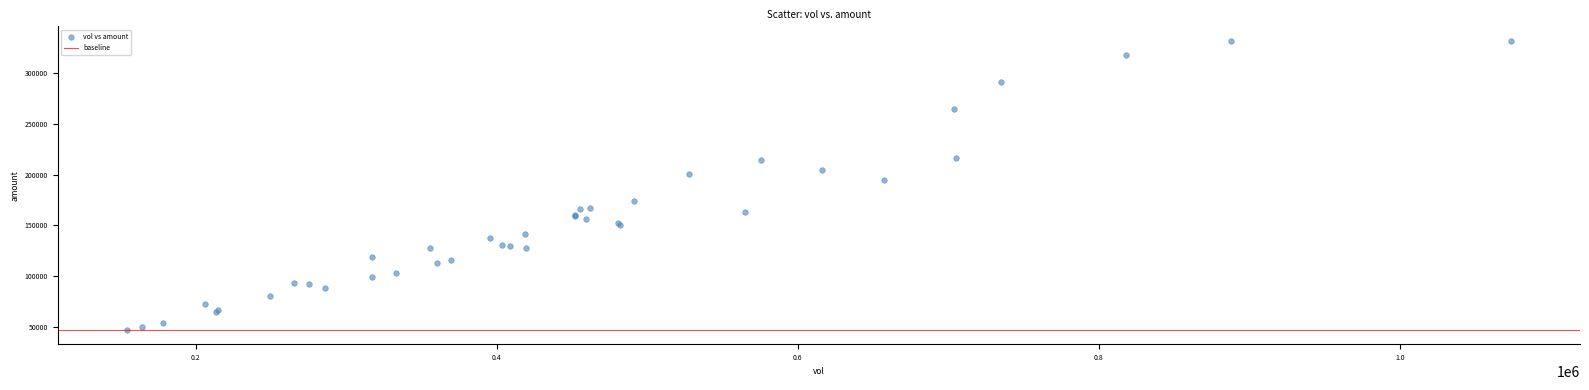

What Y value in the scatter plot is closest to 189486?

194647.4